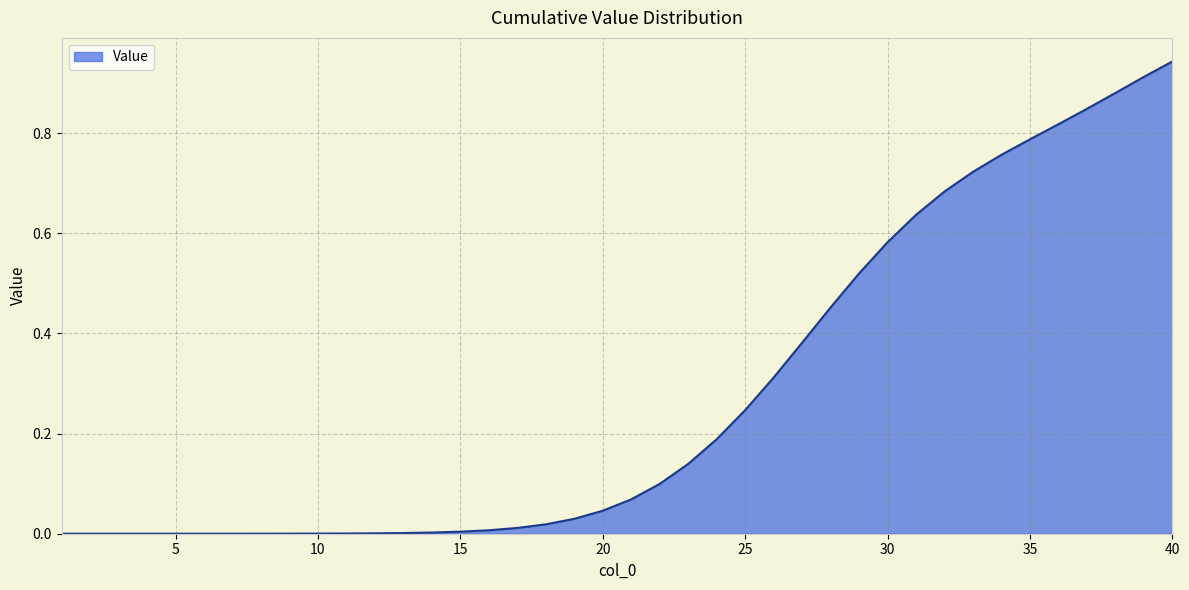

How many lines are shown in the chart?

1